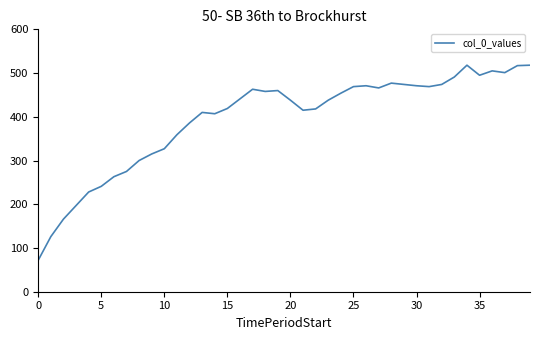

What is the difference between the maximum and minimum values?

446